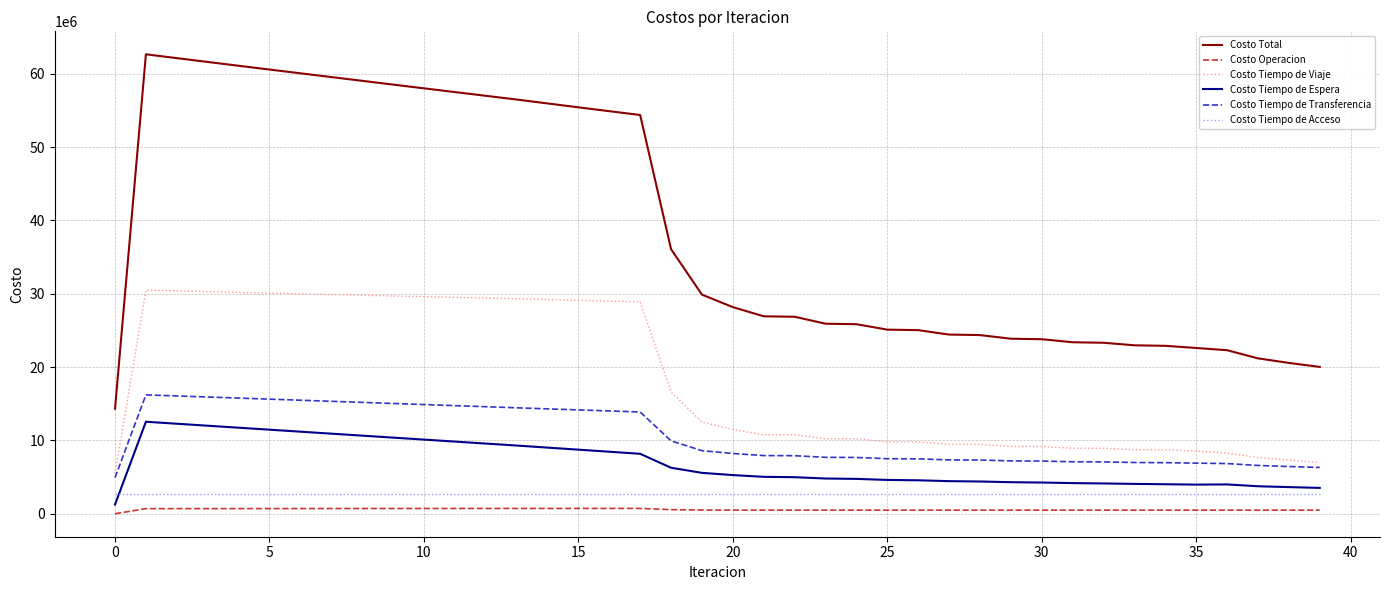

True or false: Costo Total and Costo Tiempo de Espera cross at least once.

False